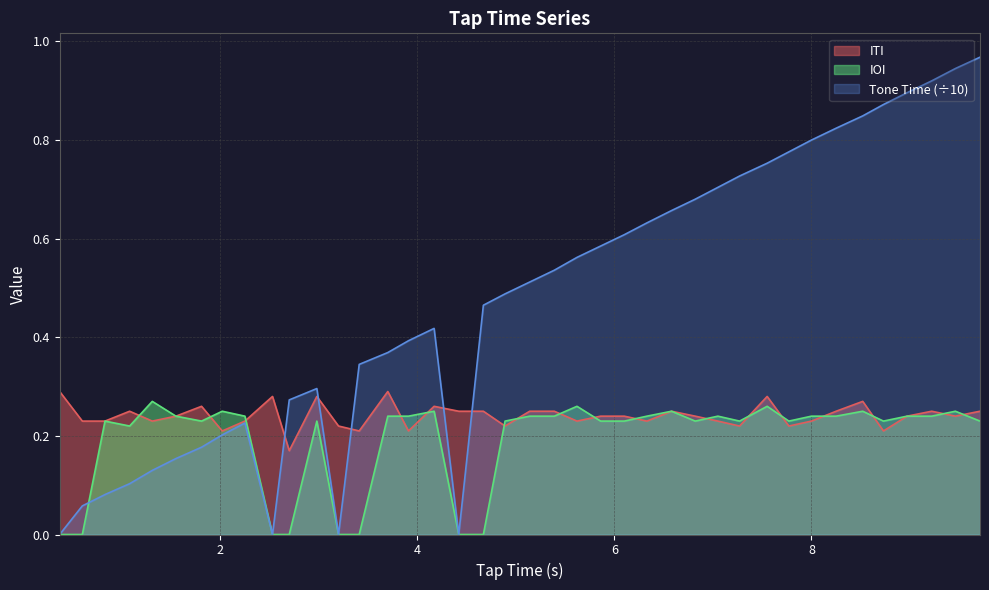

What value does the Tone Time series have at 4.17?

0.4